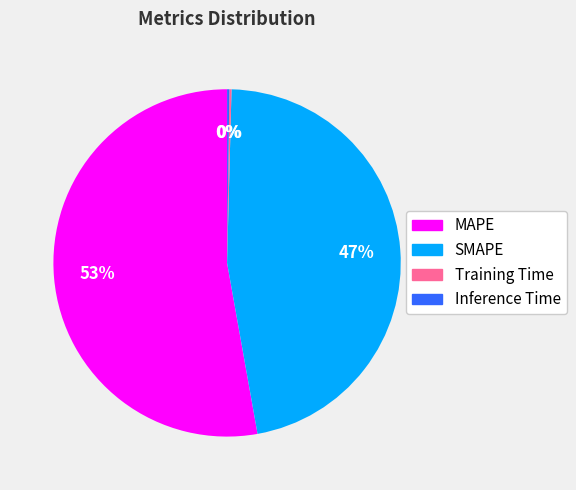

To the nearest percent, what is the average slice percentage?

25%